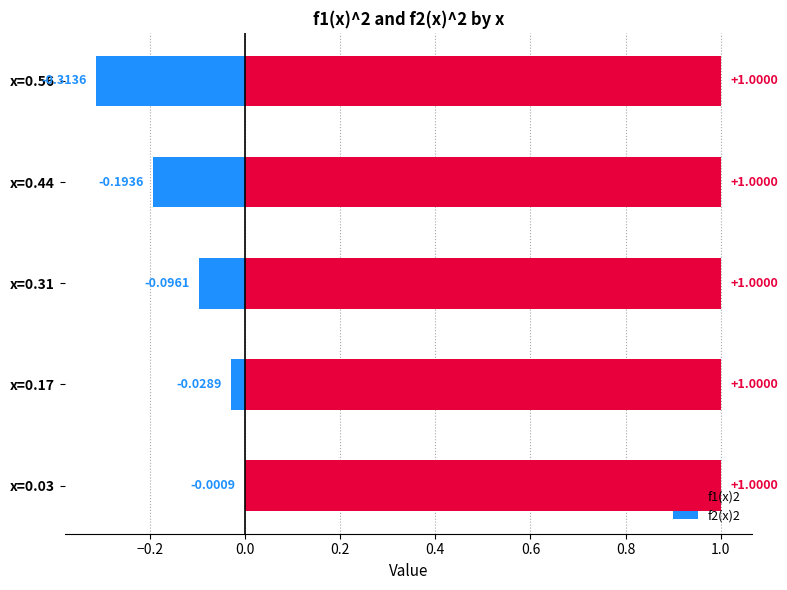

How many data points does each series have?

5